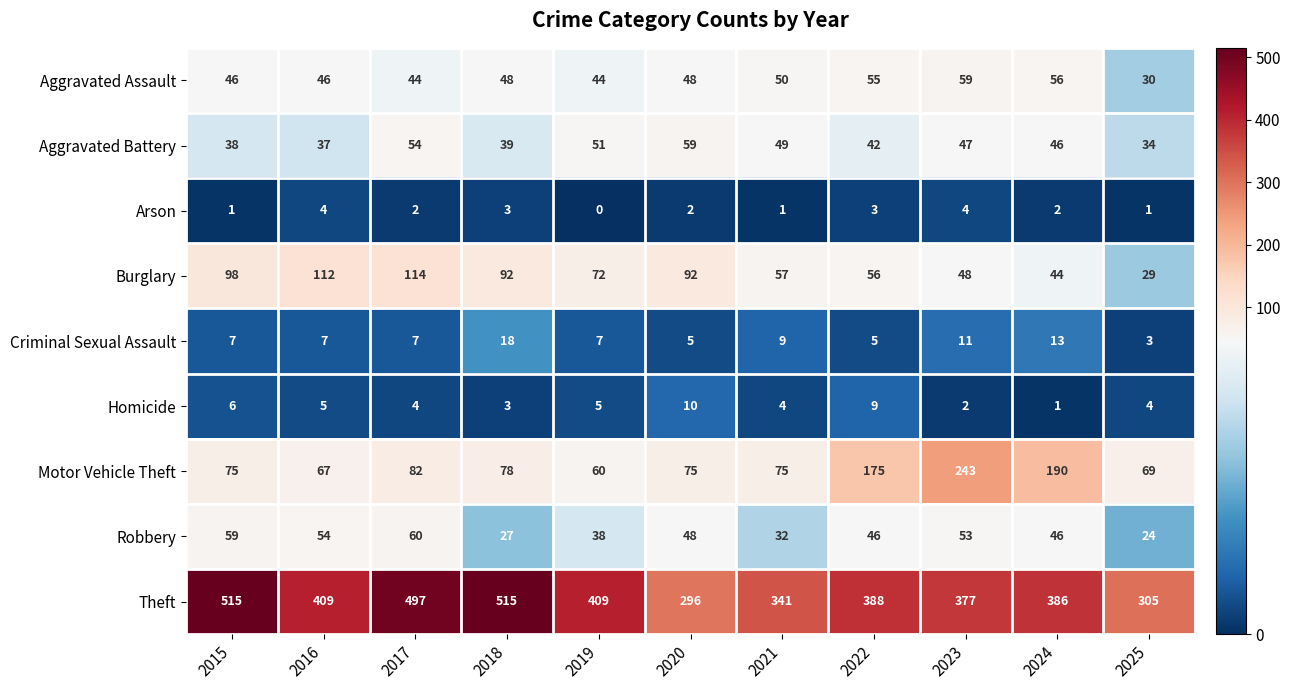

The value of Theft at 2021 is 341. True or false?

True